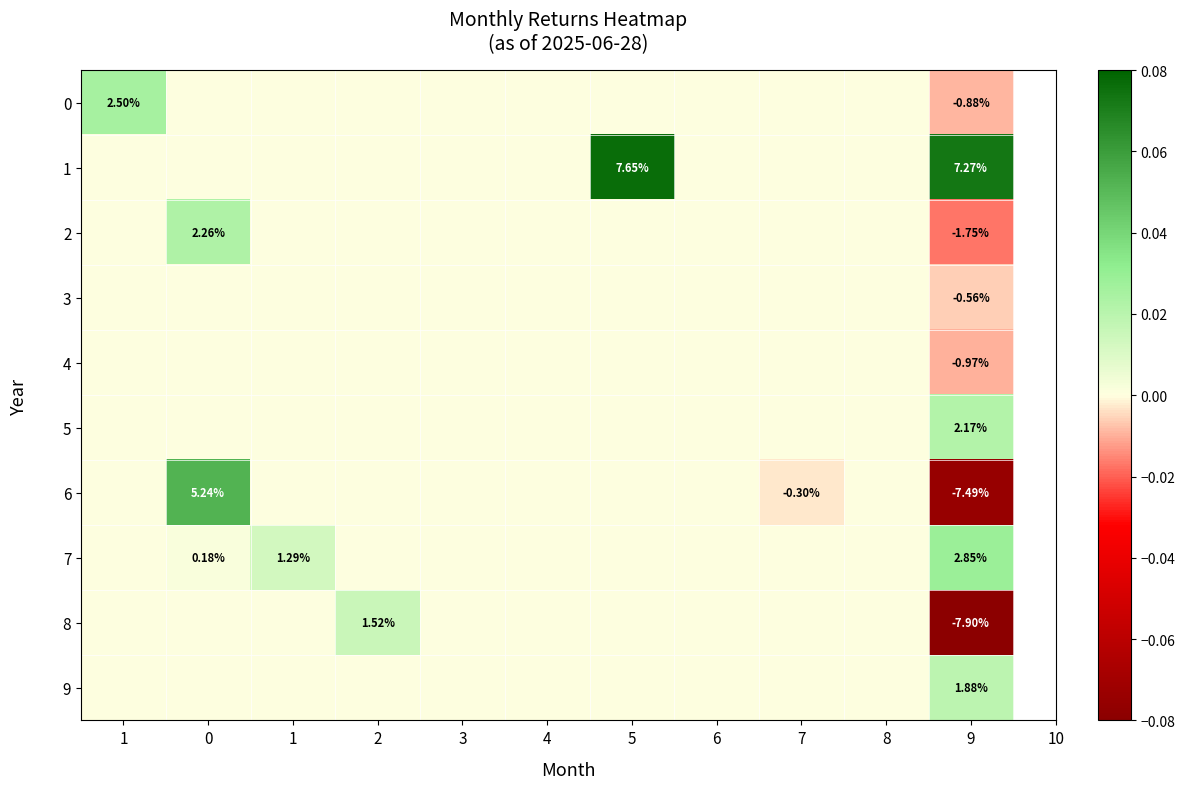

True or false: 3 has a value of 0.0 at 4.

False